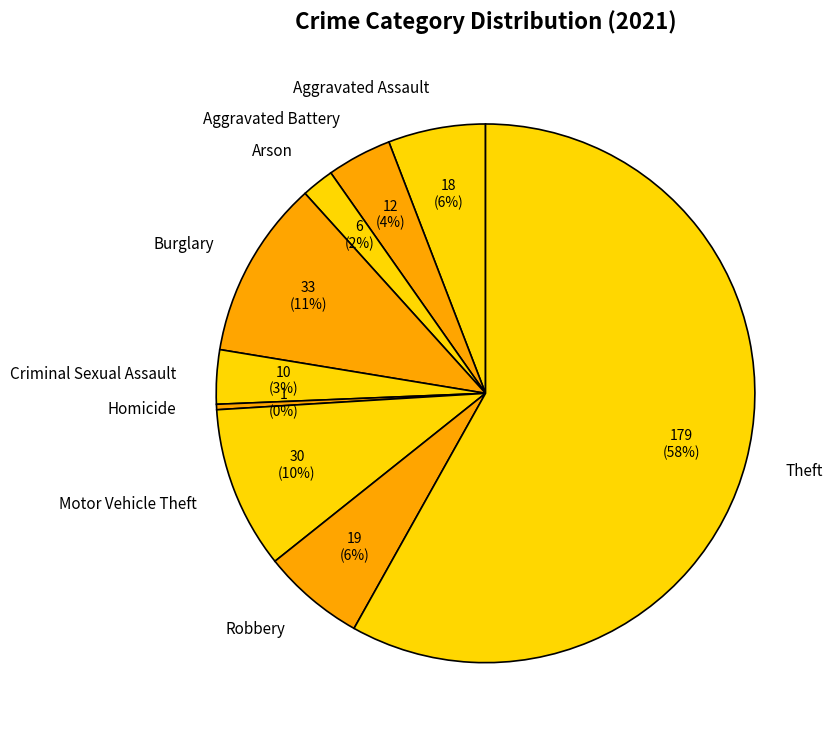

True or false: Motor Vehicle Theft accounts for 10% of the total.

True